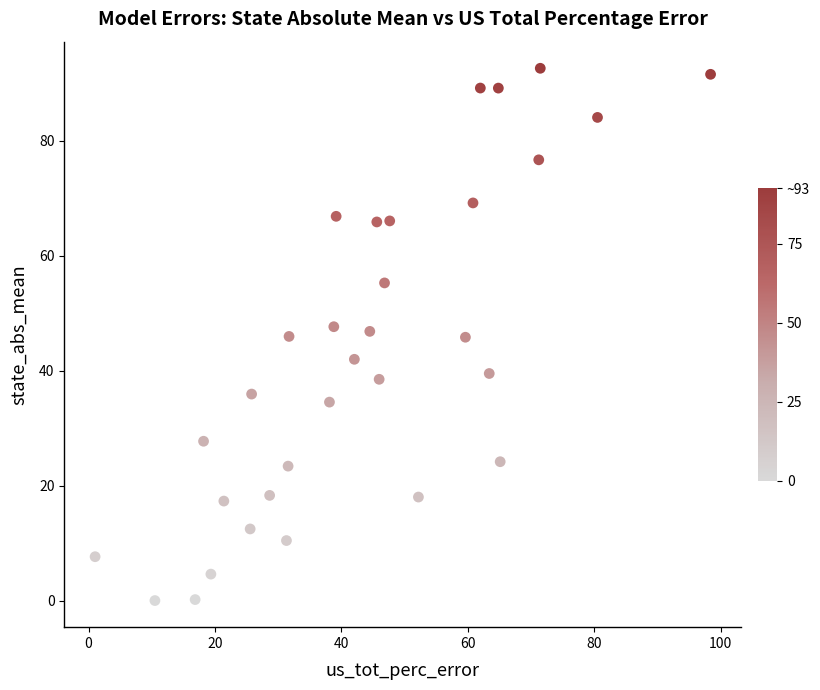

What is the range of X values (max minus min)?

97.3